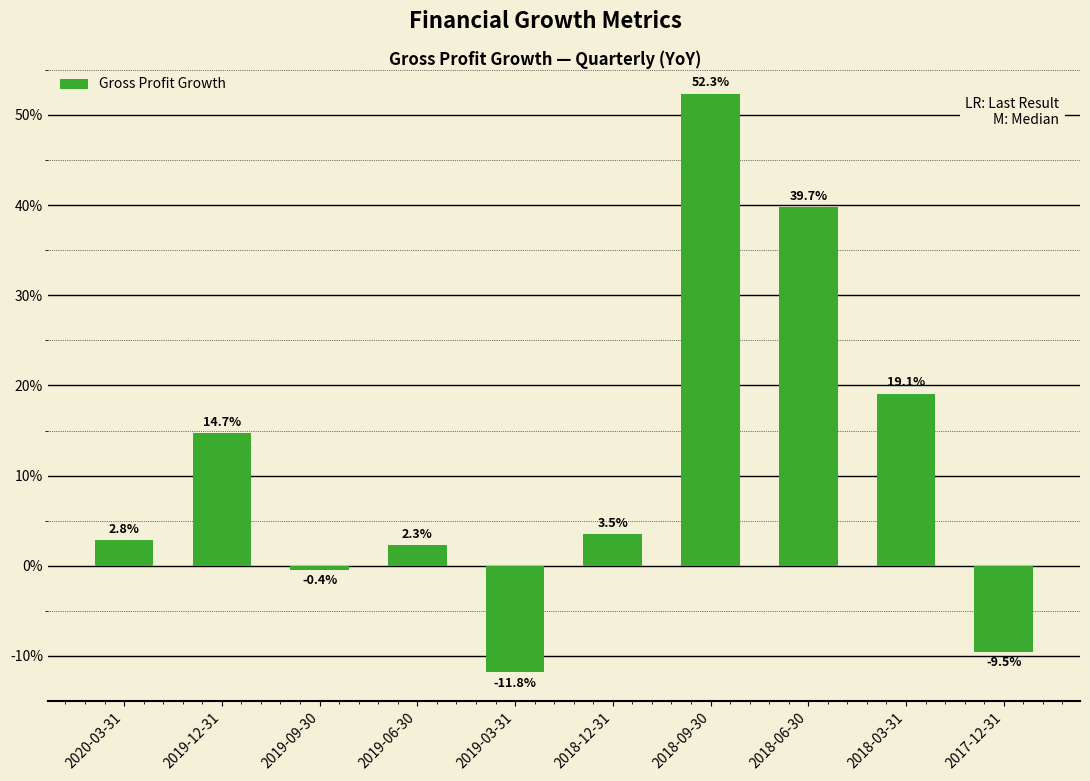

Does the chart contain any negative values?

Yes